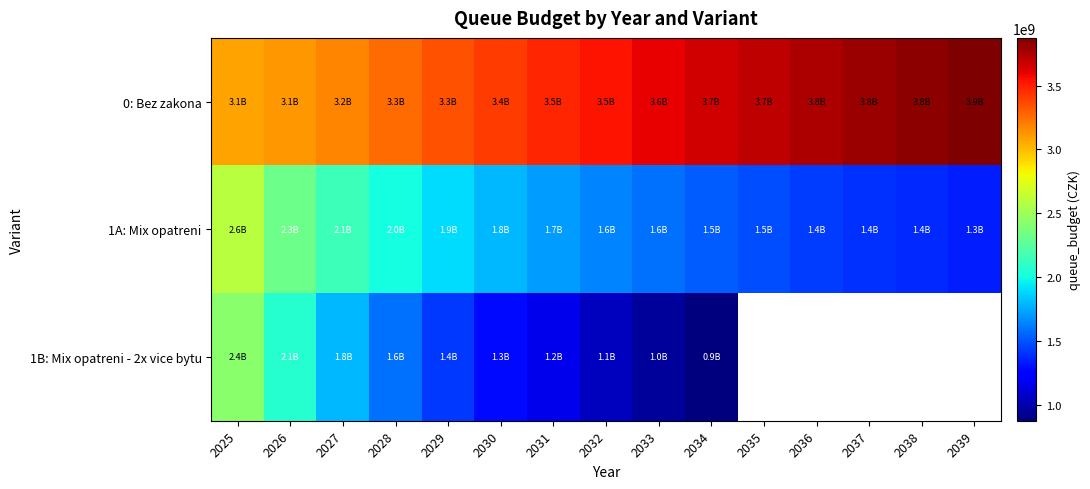

List the labels in order of 0: Bez zakona value, largest first.

2039, 2038, 2037, 2036, 2035, 2034, 2033, 2032, 2031, 2030, 2029, 2028, 2027, 2026, 2025